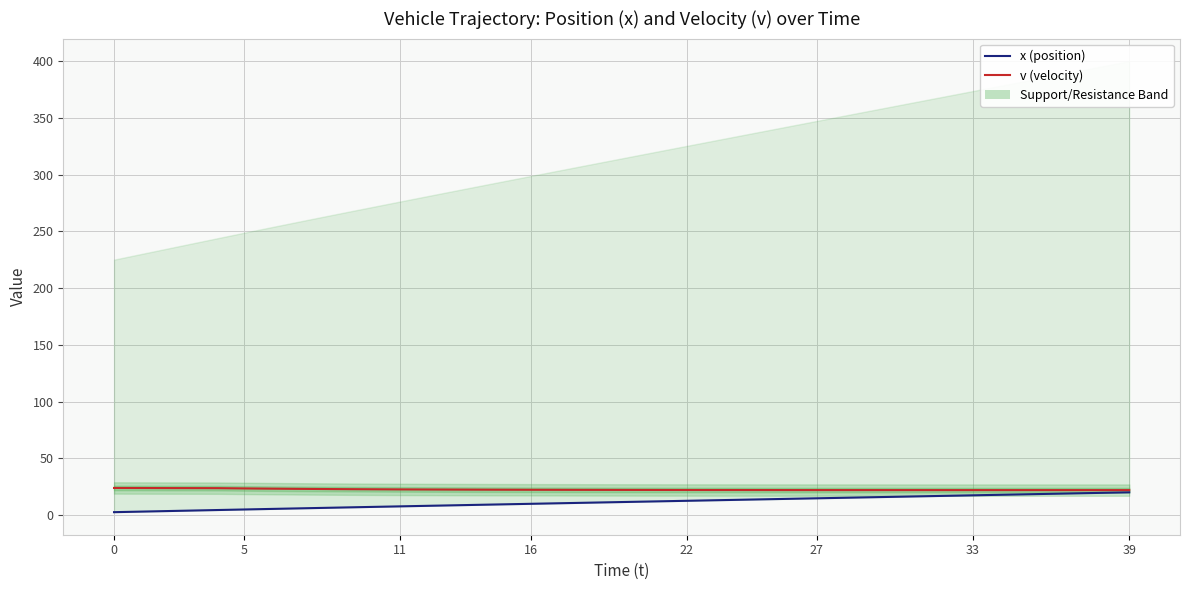

The x (position) series shows 9.9 at 16. True or false?

True